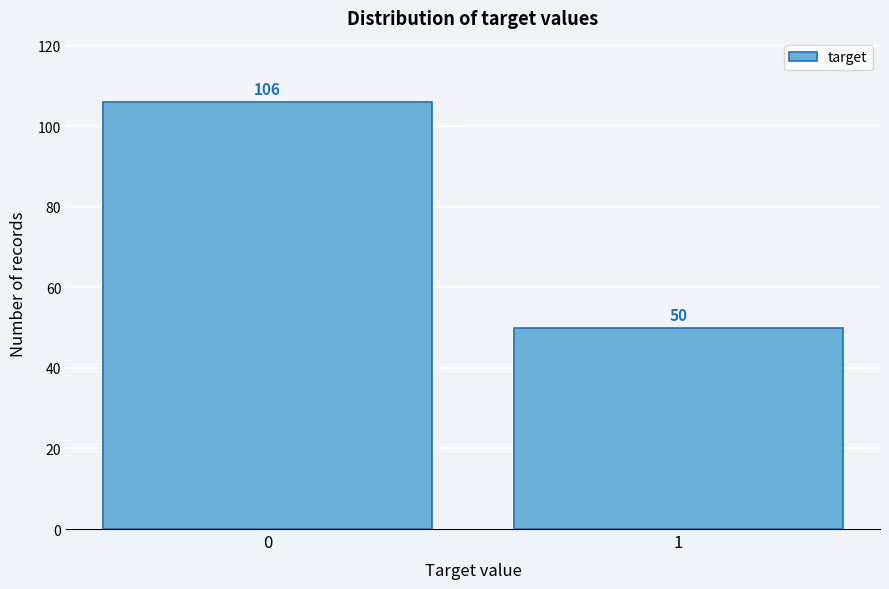

Reading right to left, extract all data points from this chart.

1=50	0=106